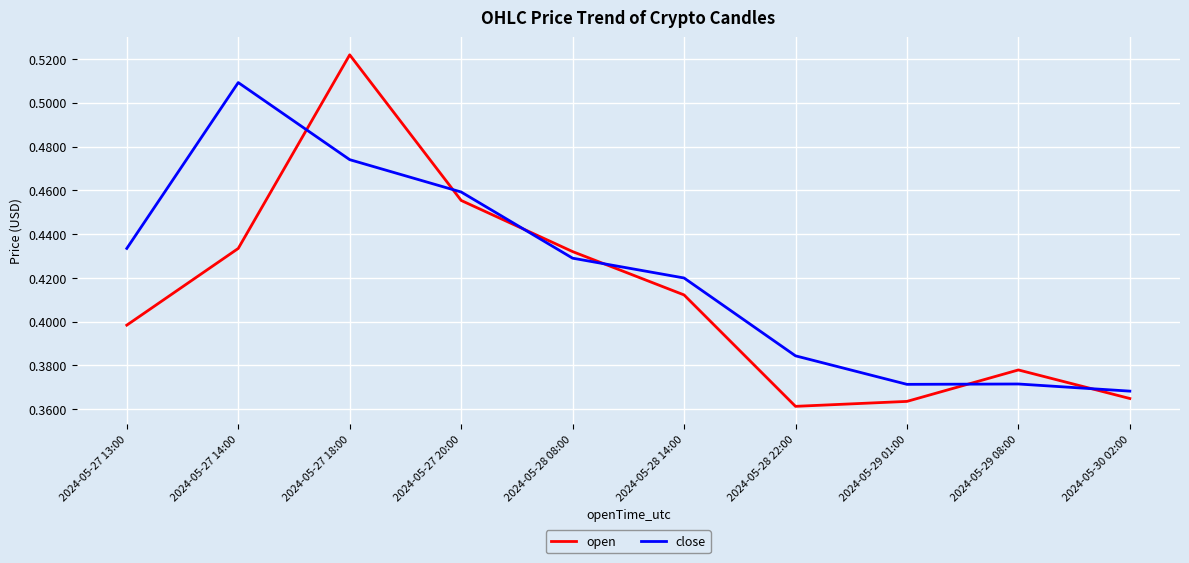

What position from the right is 2024-05-27 20:00?

7